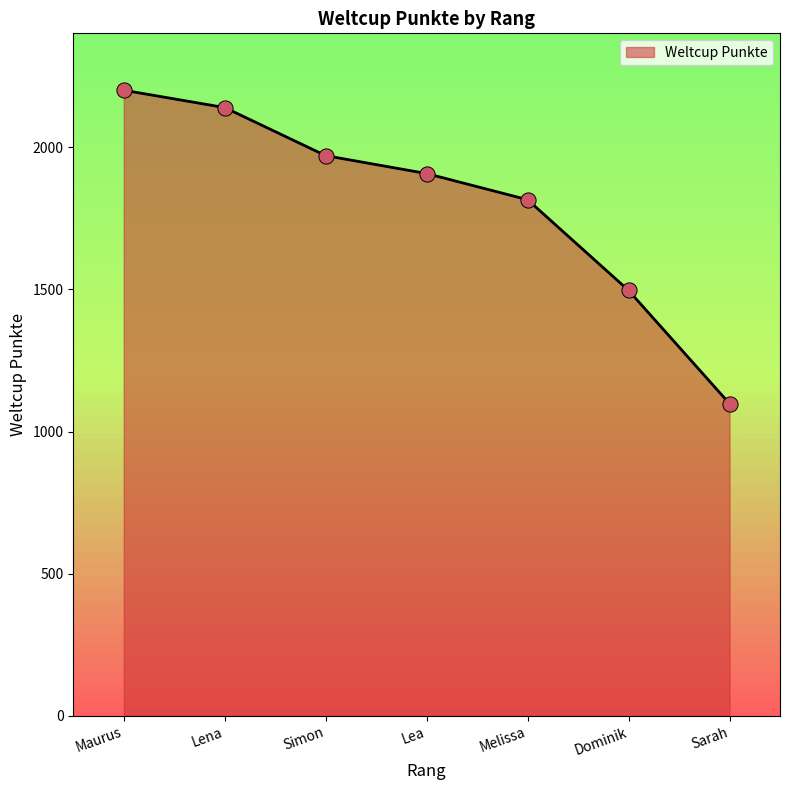

What is the change in value from Lea to Dominik?

-411